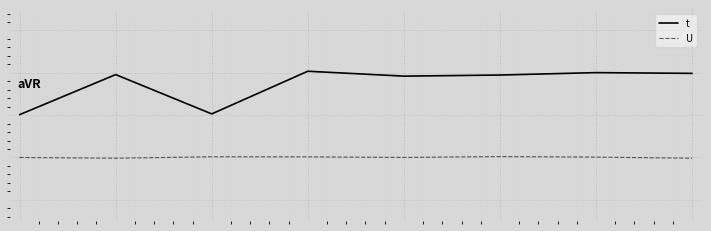

True or false: t has more than 2 points higher than both neighbors.

True